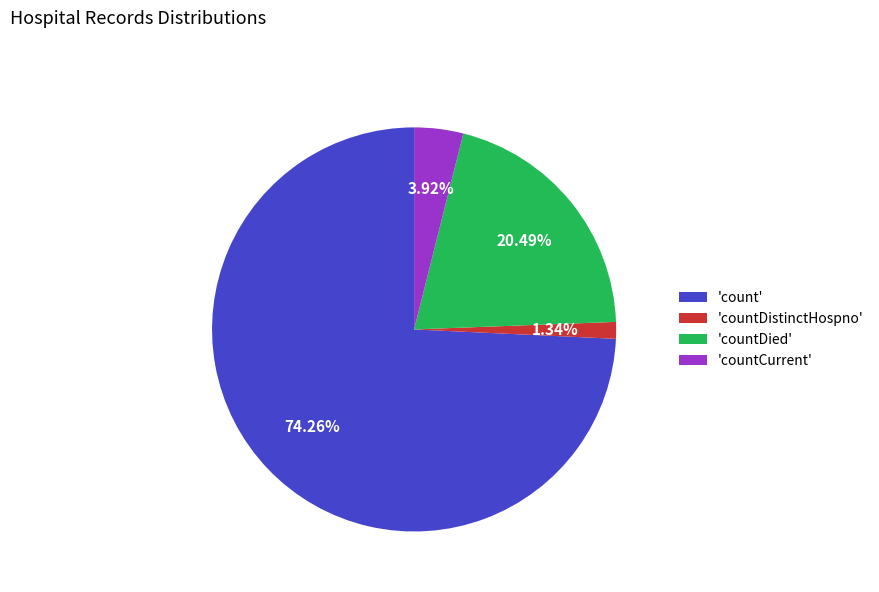

What is the smallest slice in the pie chart?

'countDistinctHospno'